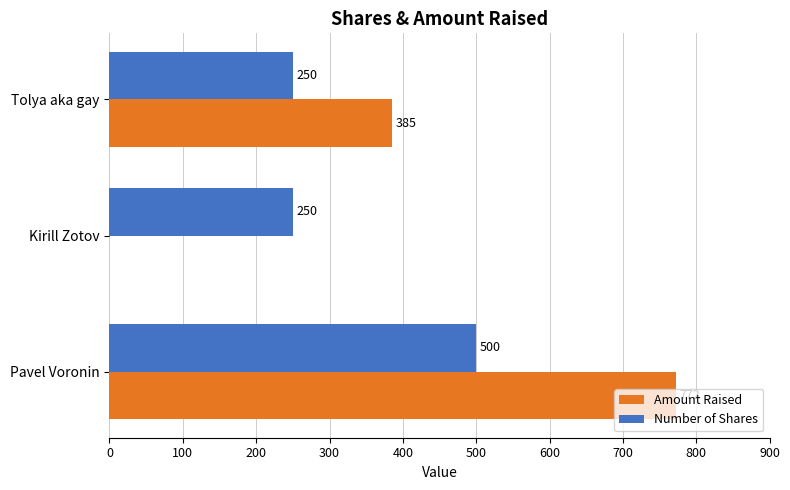

Which series changed the most between Pavel Voronin and Tolya aka gay?

Amount Raised